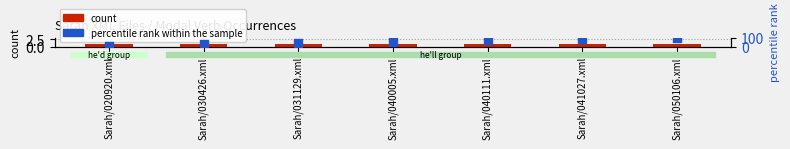

What are all the series names shown in the legend?

count, percentile rank within the sample